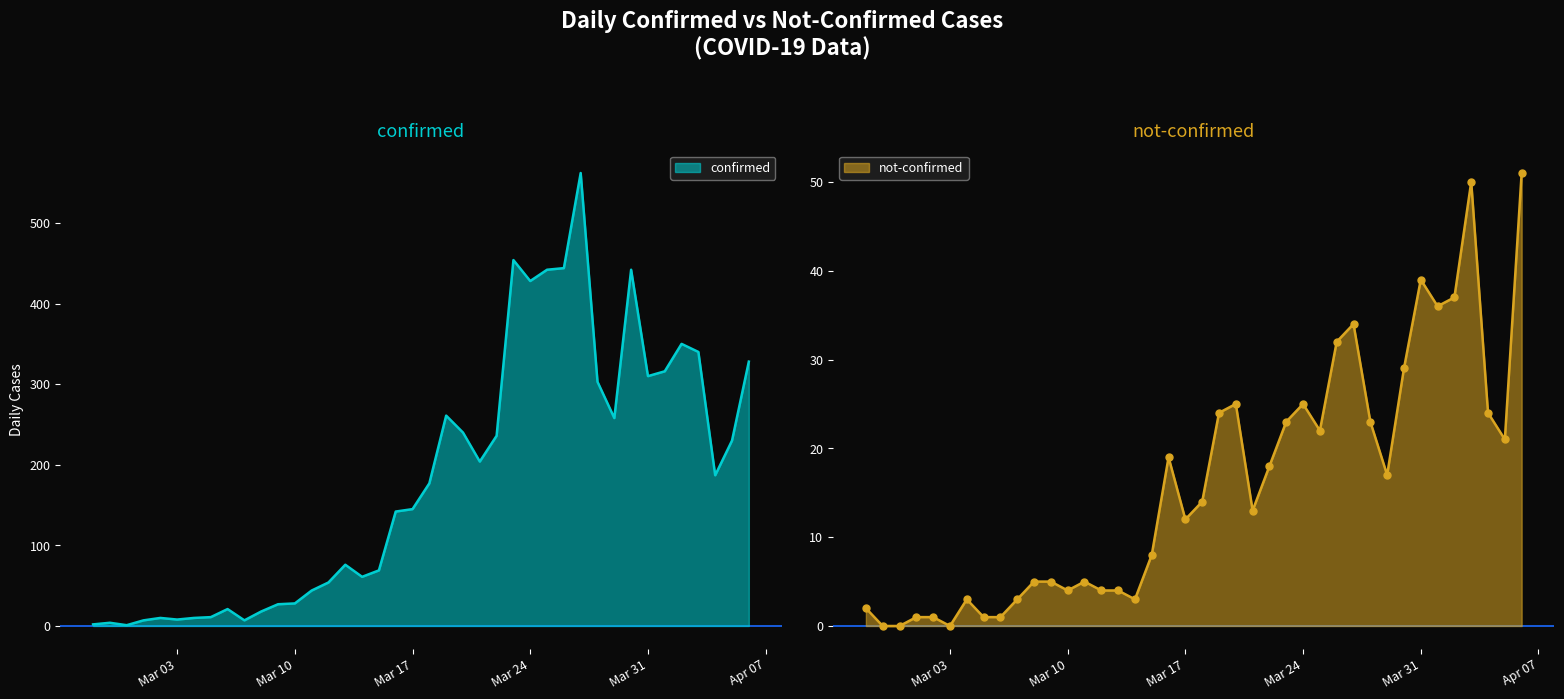

How many values in the not-confirmed series exceed 14?

19